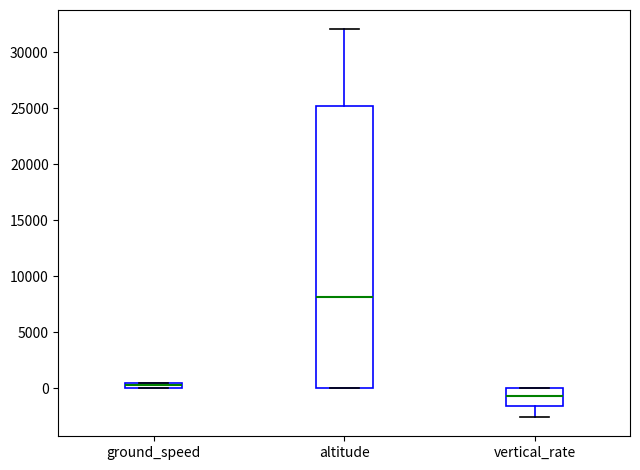

Where does the median line of the box for altitude sit on the y-axis? The values are not printed on the chart, so give them approximately, as read against the axis.

8000